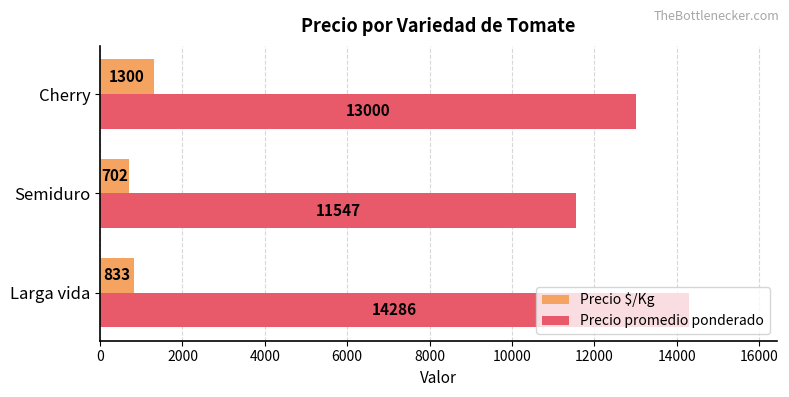

Is the value of Precio promedio ponderado at Larga vida greater than the value of Precio $/Kg at Larga vida?

Yes